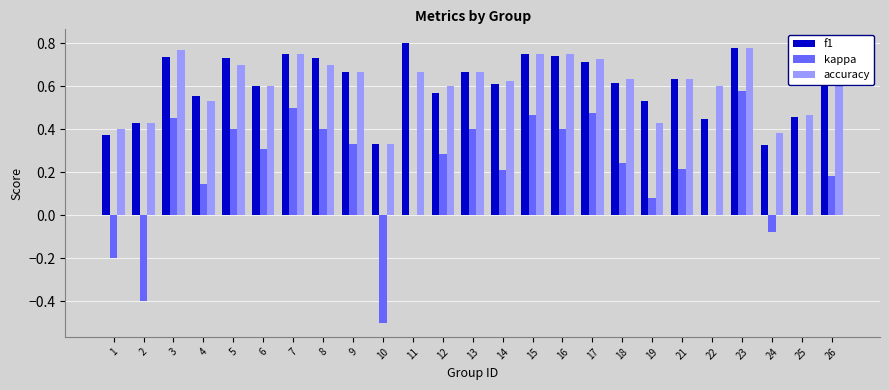

How many distinct data groups are displayed?

3